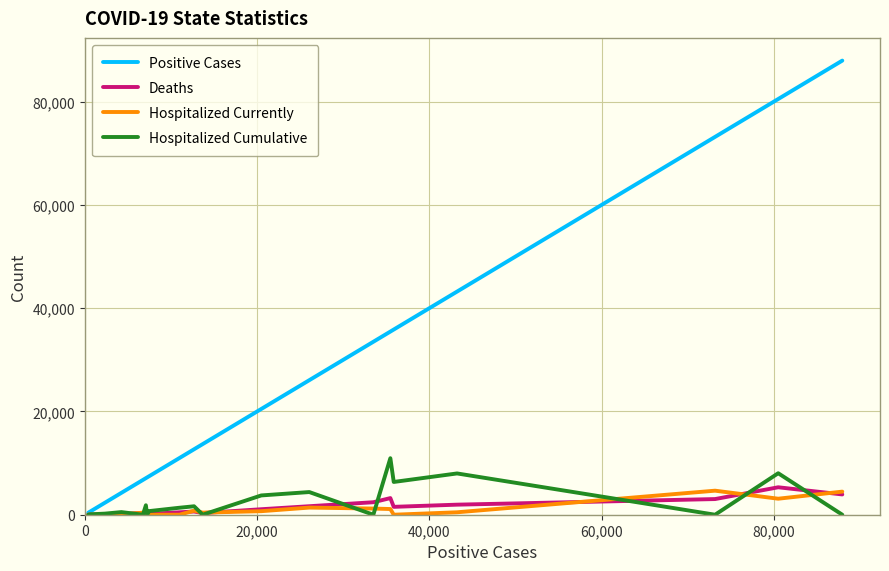

Which series has the largest total across all categories?

Positive Cases